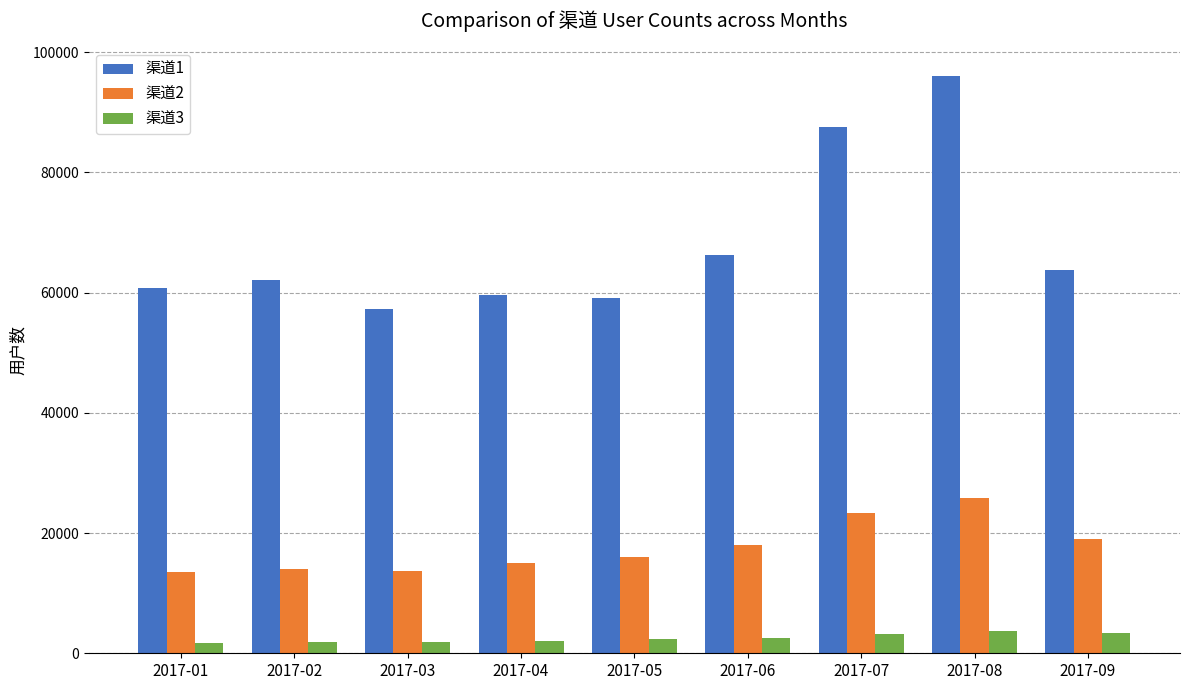

What is the average value of the 渠道1 series?

68038